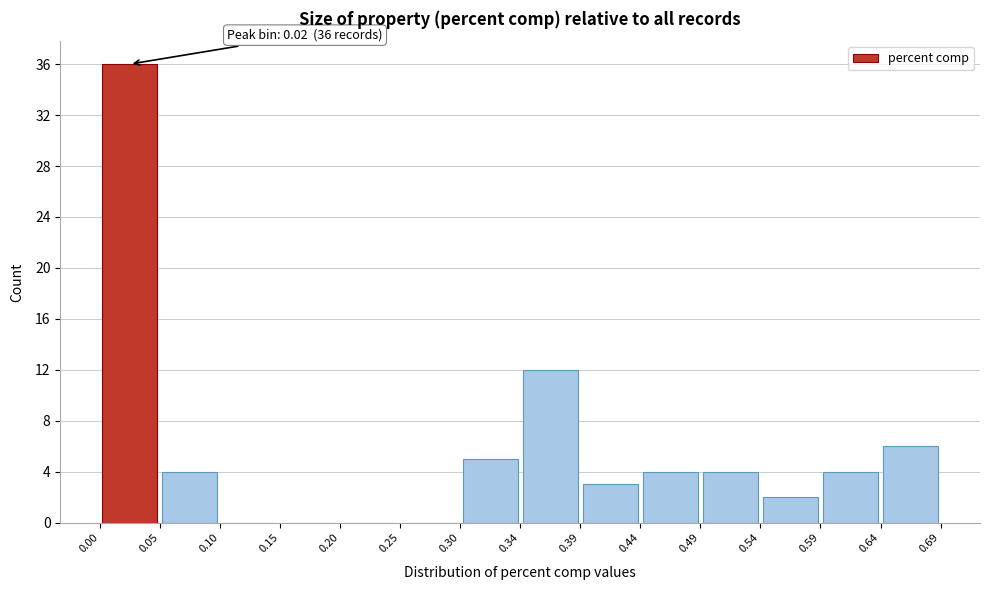

Which range on the x-axis has the tallest bar?

0.00 to 0.05